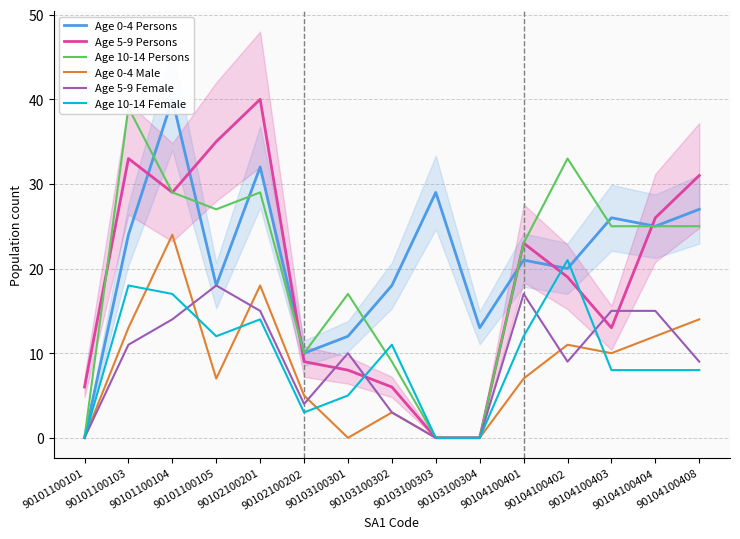

What is the difference between the maximum and minimum values in the Age 5-9 Persons series?

40